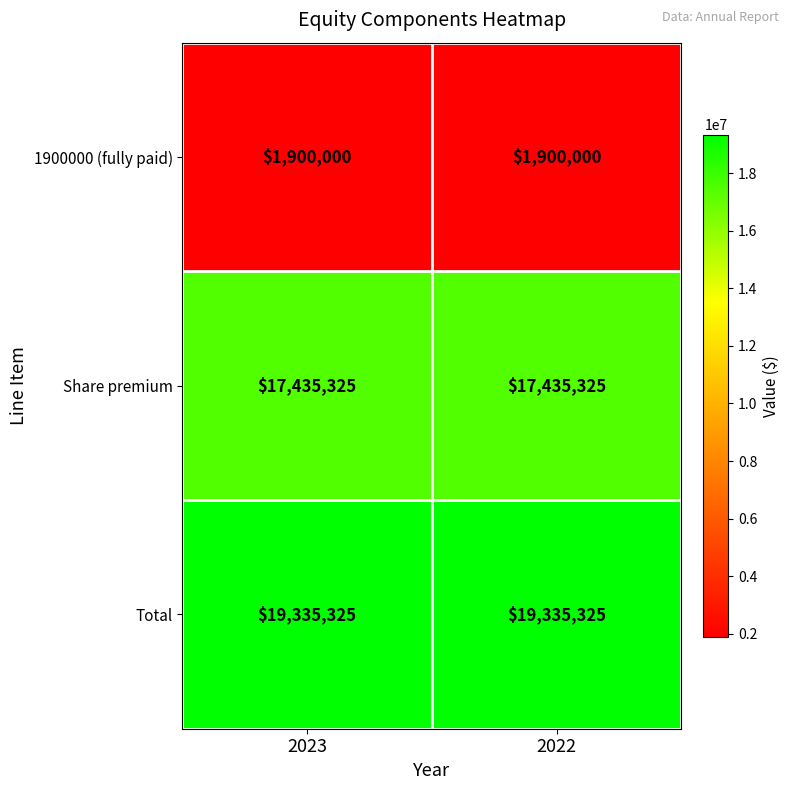

What is the sum of the Share premium values at 2023 and 2022?

34870650